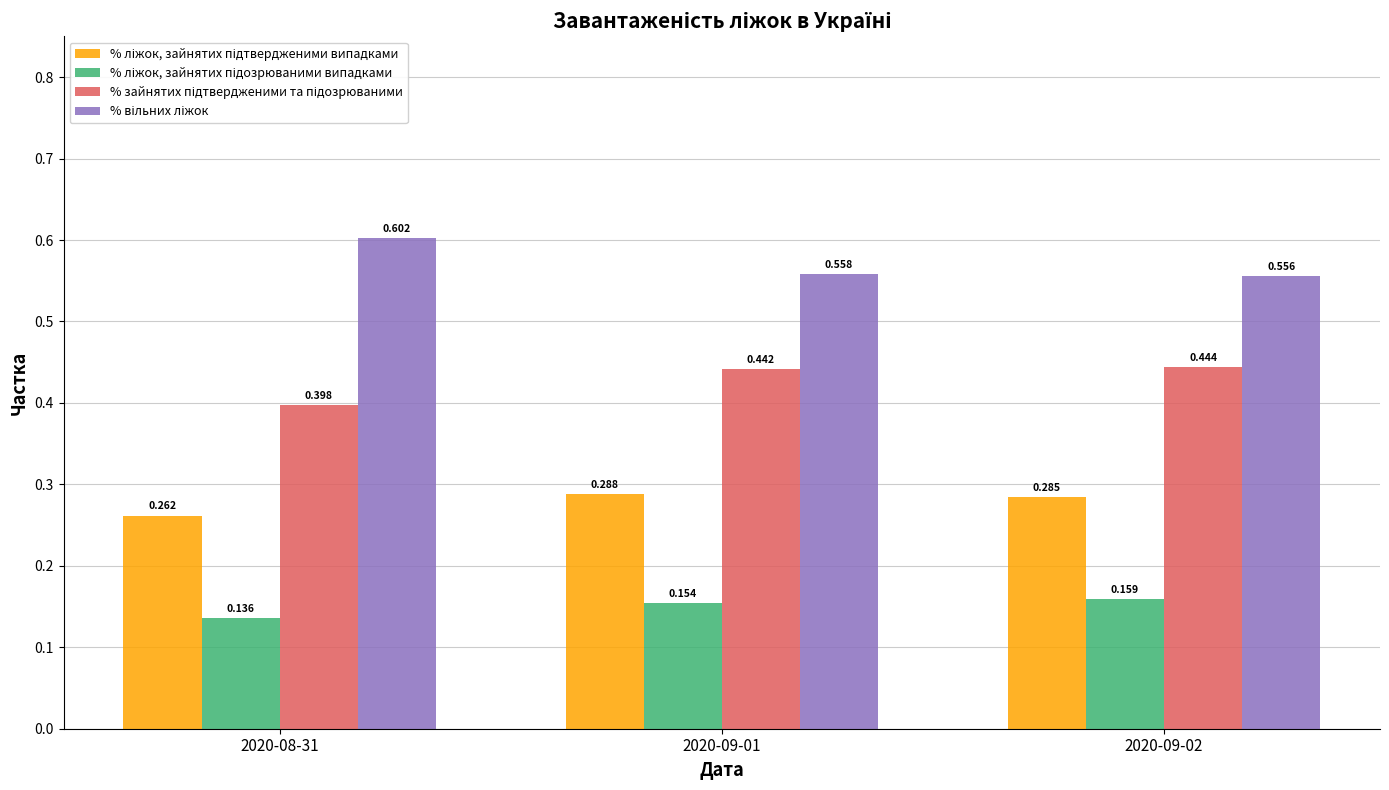

How many distinct data groups are displayed?

4